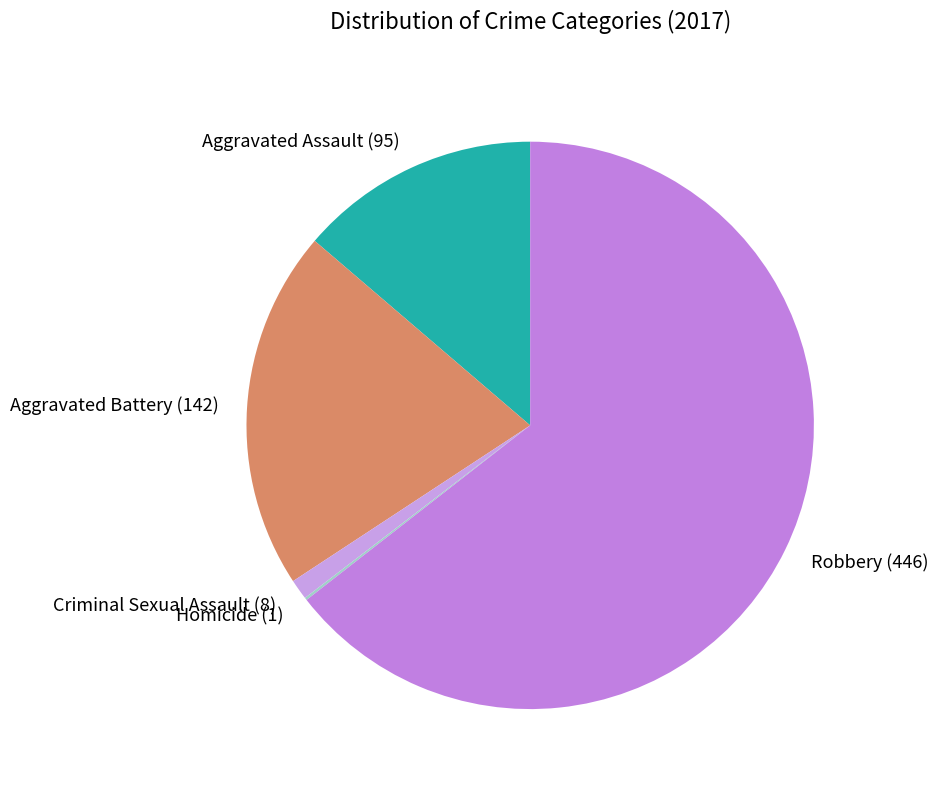

Does Robbery account for over 50% of the chart?

Yes